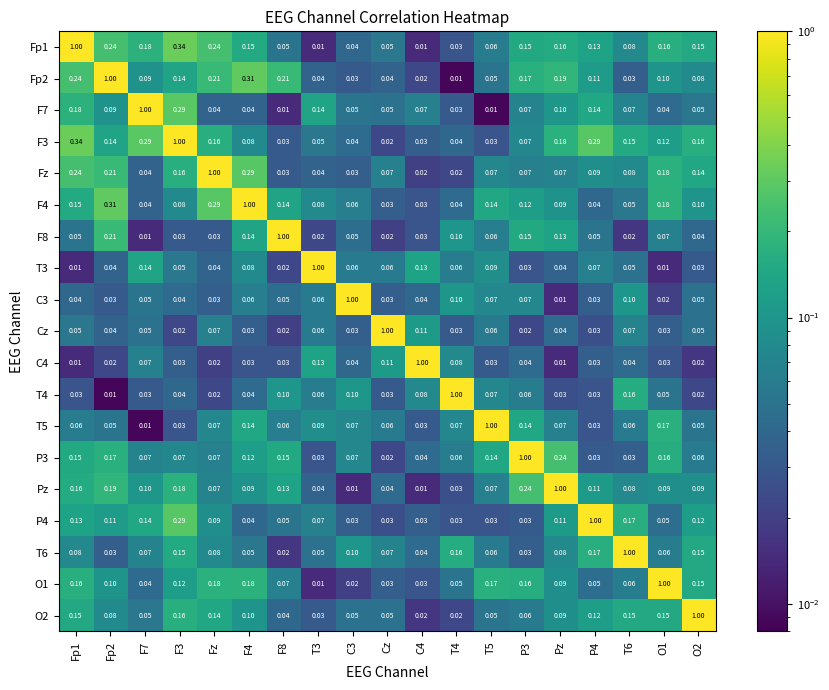

Is the value of T6 at P4 greater than the value of T4 at P4?

Yes